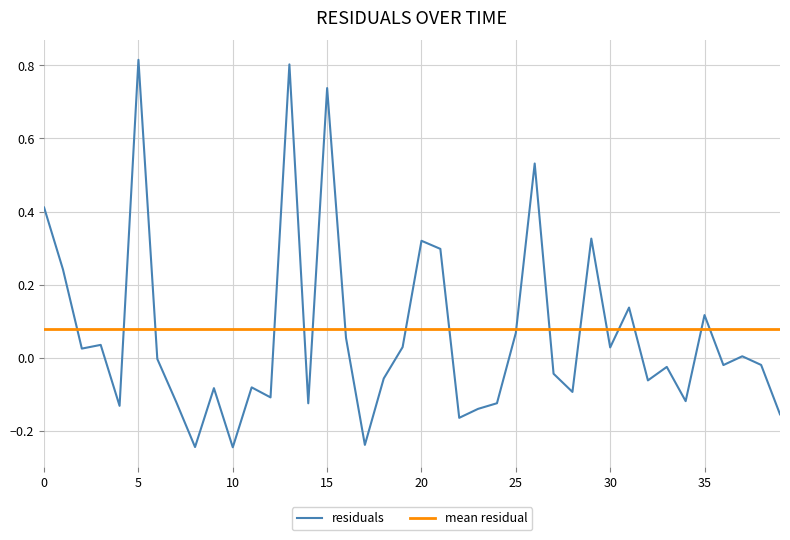

How many times do residuals and mean residual cross each other?

17